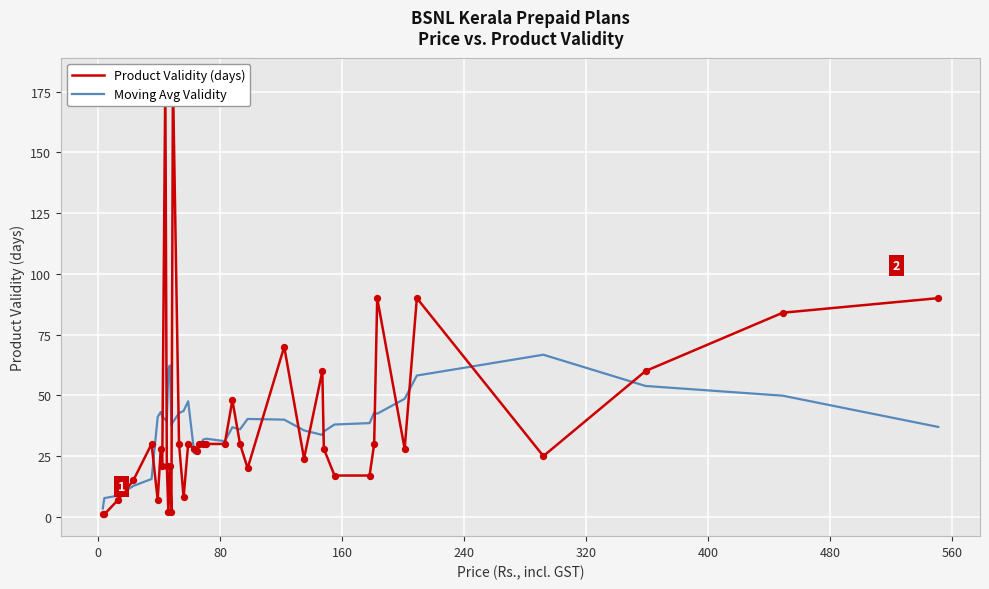

At how many categories does at least one series exceed 38?

24